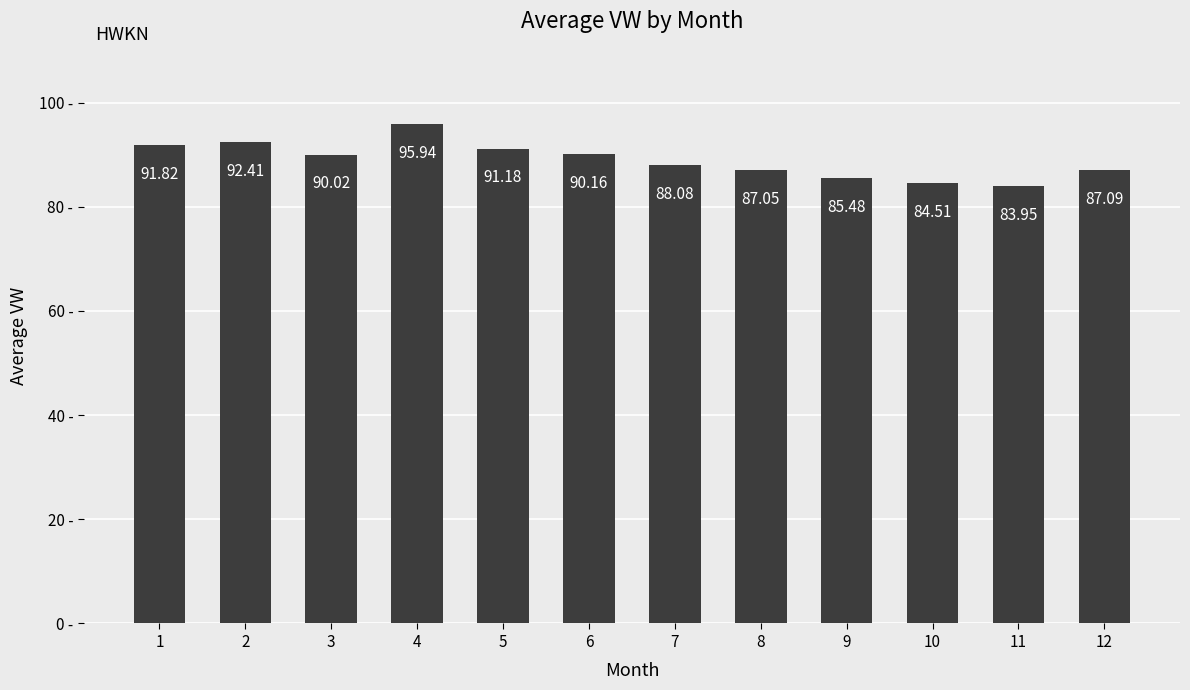

Approximately how many times larger is the value at 12 compared to 10?

1.0